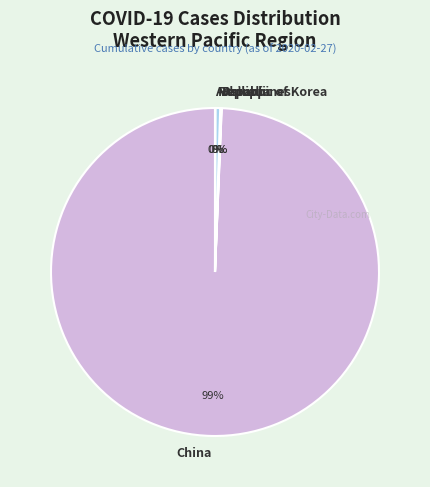

What is the majority slice?

China